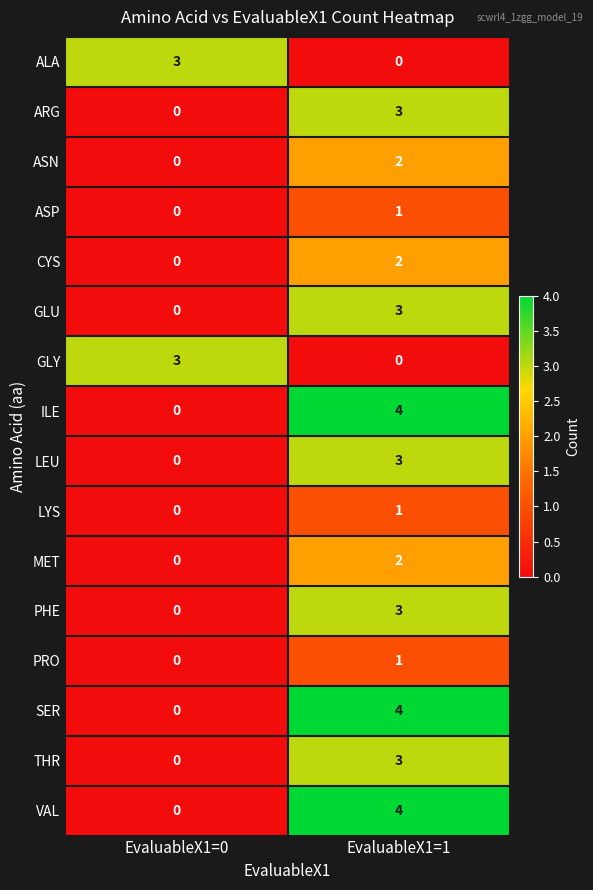

Is it true that ALA equals 4 at EvaluableX1=0?

False